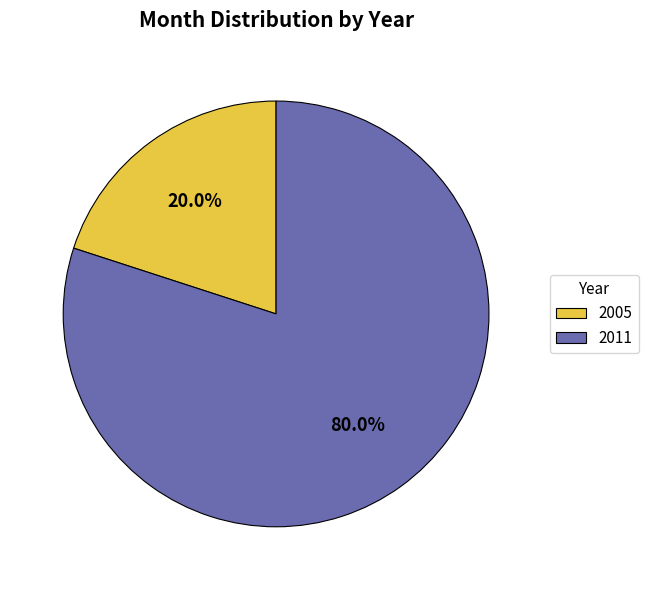

Do 2005 and 2011 together represent more than half of the pie?

Yes